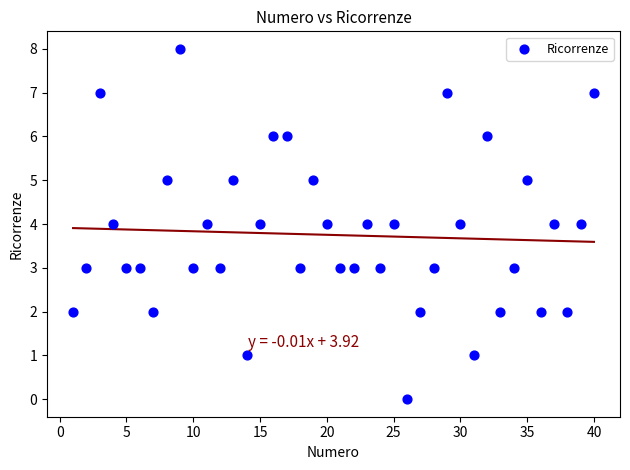

What is the range of Y values (max minus min)?

8